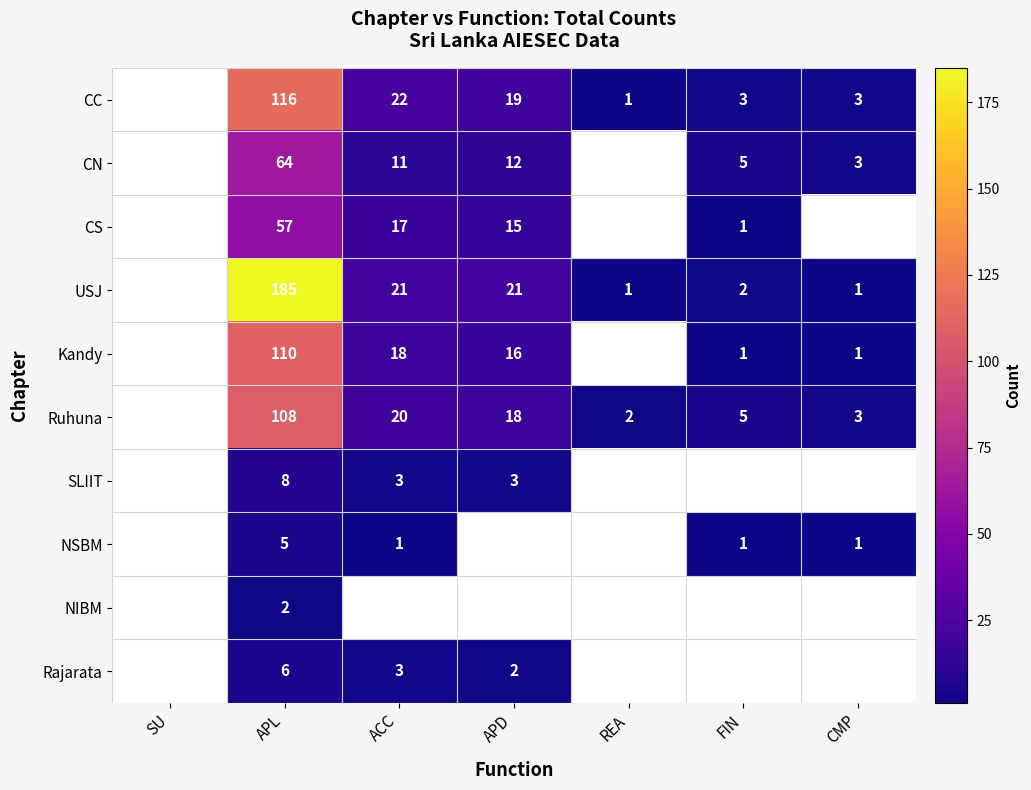

Is it true that CN equals 22 at APD?

False